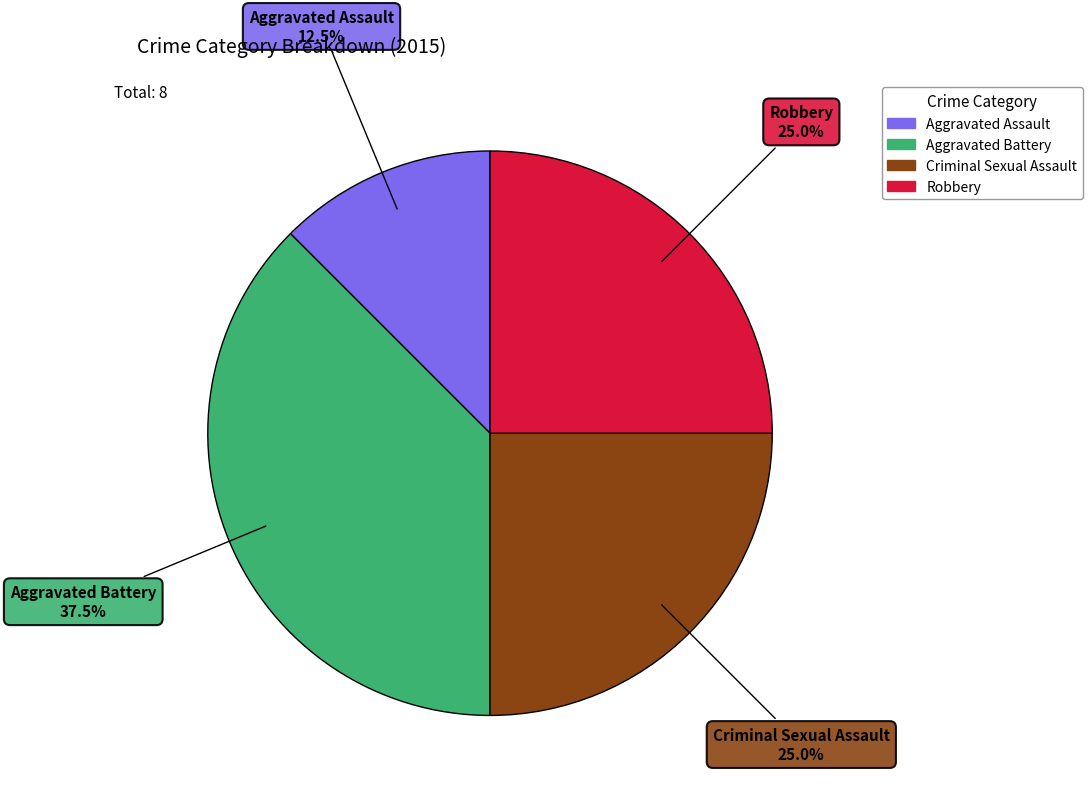

Which category has the biggest portion of the pie?

Aggravated Battery